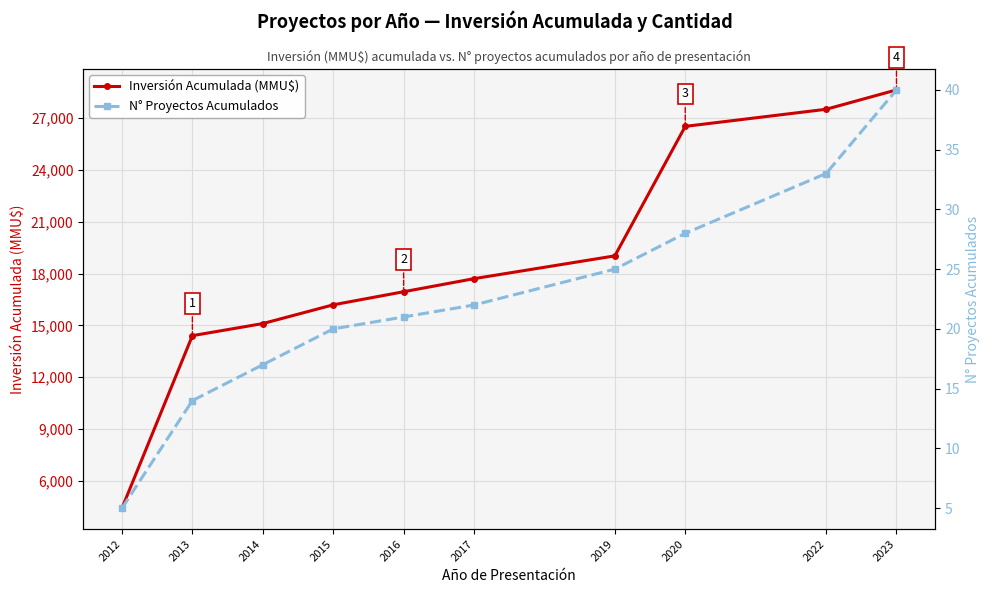

True or false: N° Proyectos Acumulados and Inversión Acumulada (MMU$) cross at least once.

False